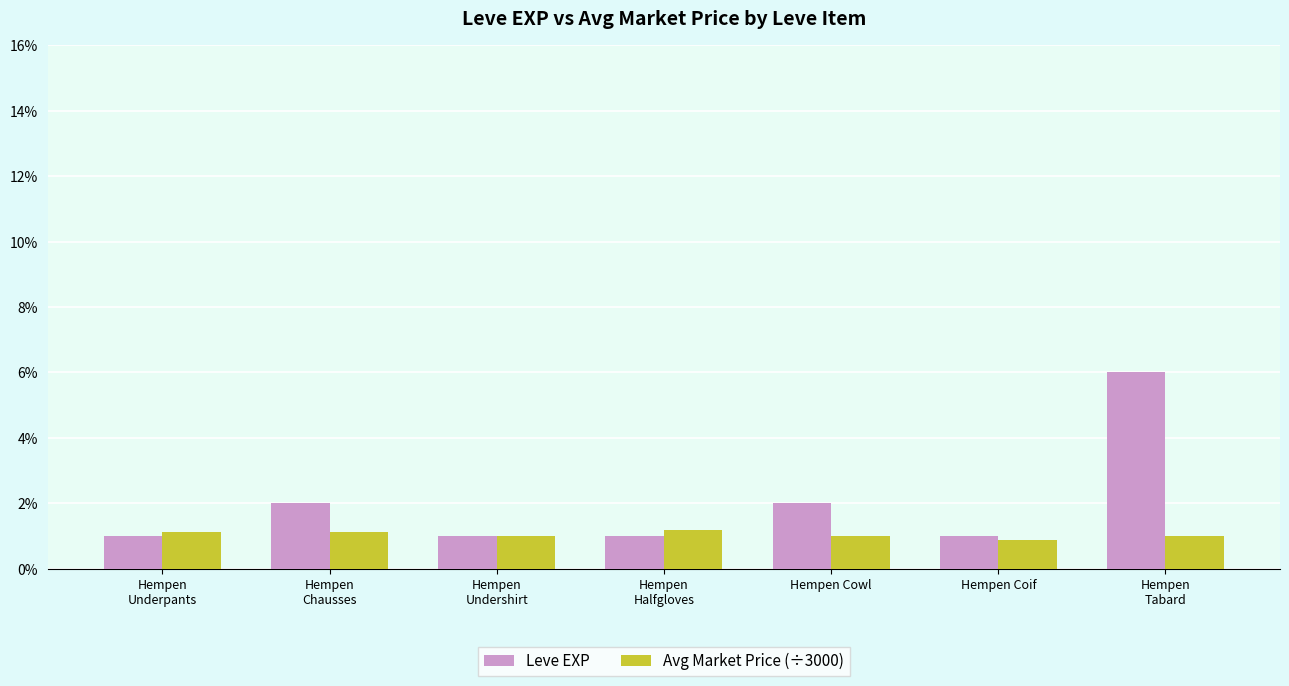

Does the chart contain any negative values?

No